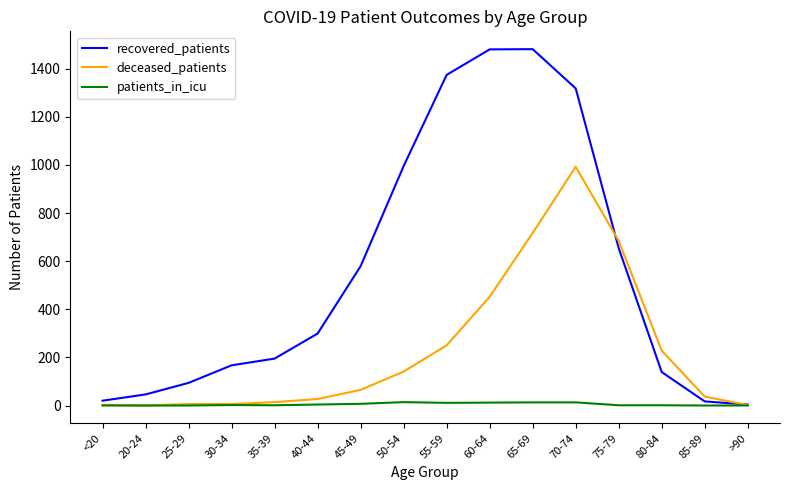

List the series in order of their peak value, lowest first.

patients_in_icu, deceased_patients, recovered_patients